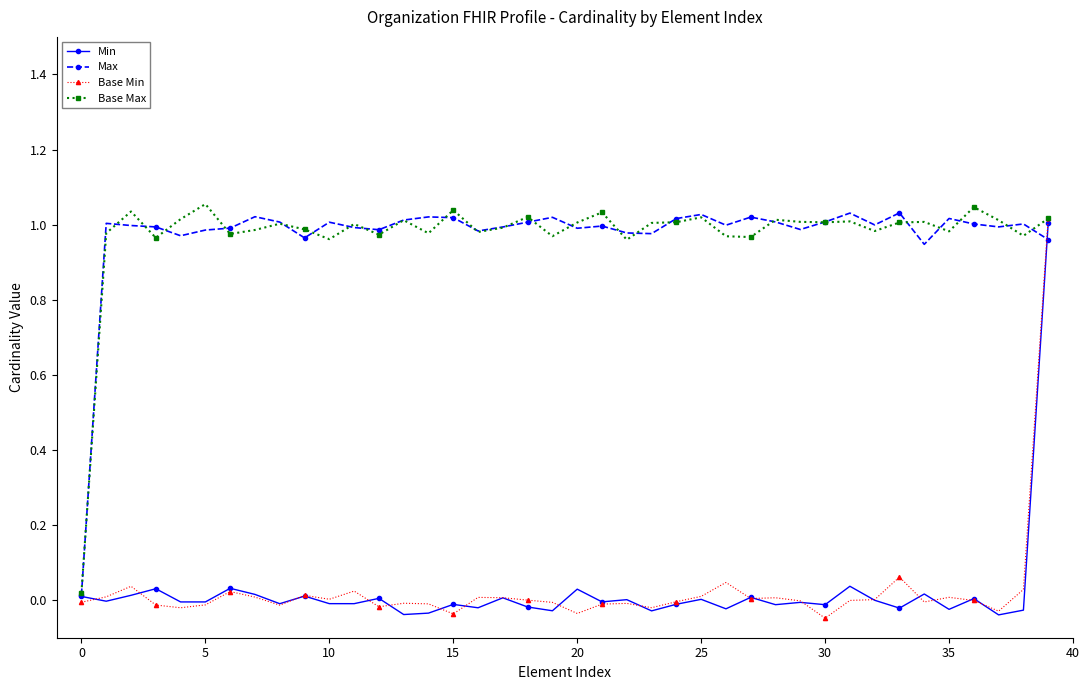

True or false: Max has more than 2 points higher than both neighbors.

True